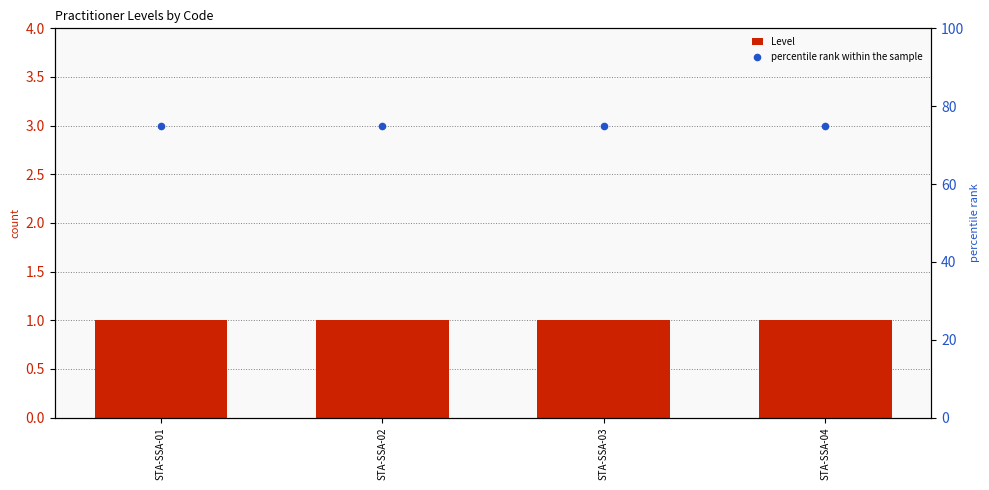

What are all the series names shown in the legend?

Level, percentile rank within the sample